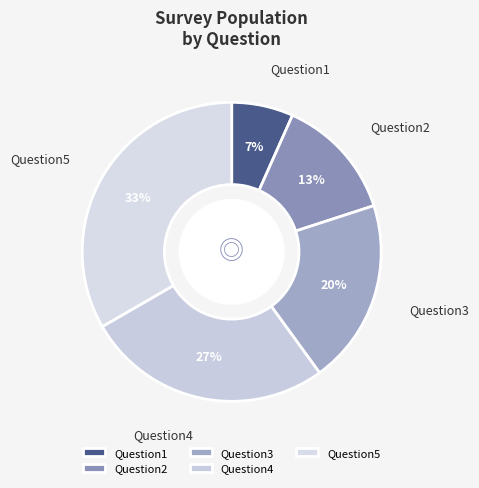

To the nearest percent, what portion does Question1 represent?

7%